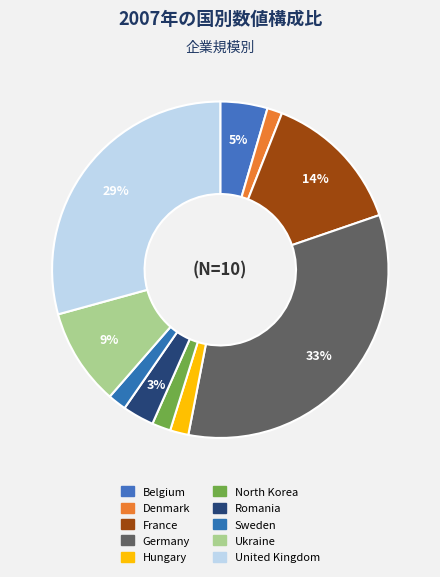

To the nearest percent, what percentage of the pie is Sweden?

2%